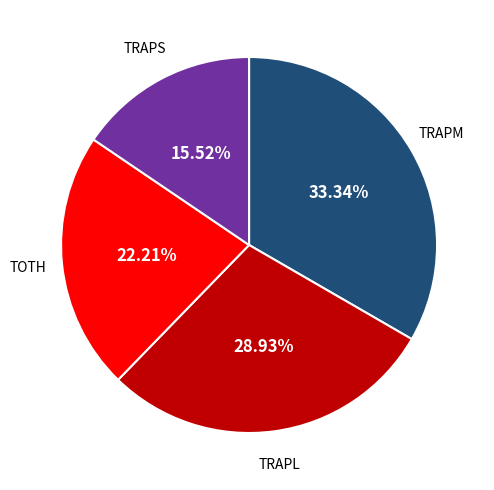

What is the ratio of the value at TOTH to the value at TRAPL?

0.8